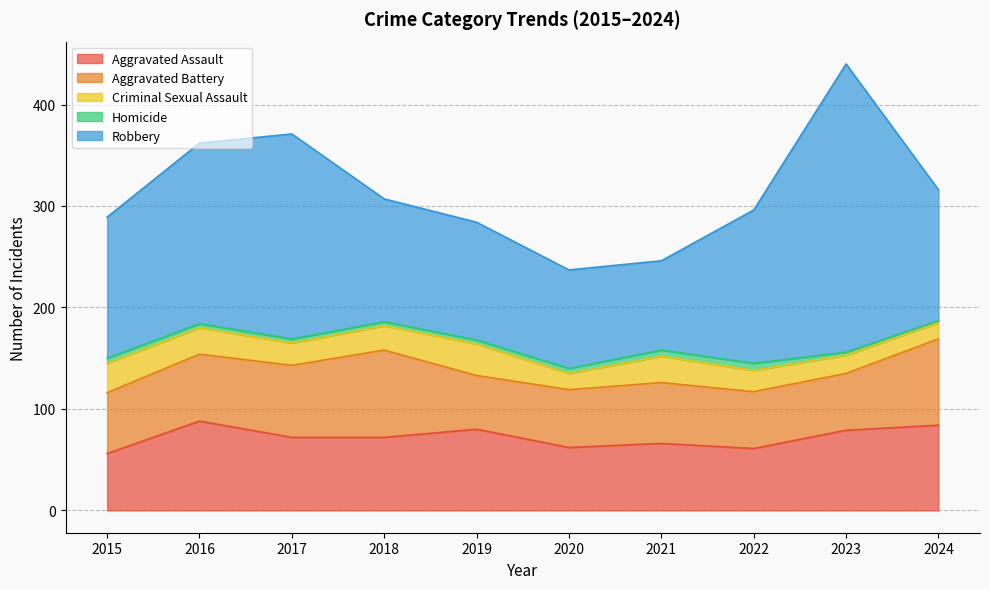

How many lines are shown in the chart?

5